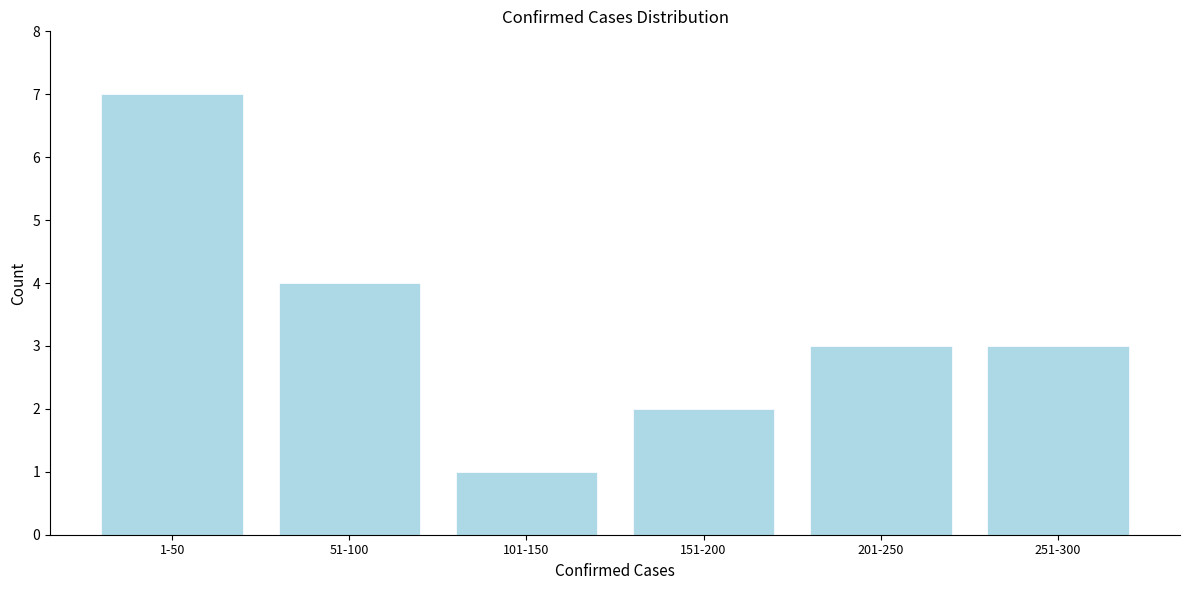

Reading left to right, extract all data points from this chart.

1-50=7	51-100=4	101-150=1	151-200=2	201-250=3	251-300=3